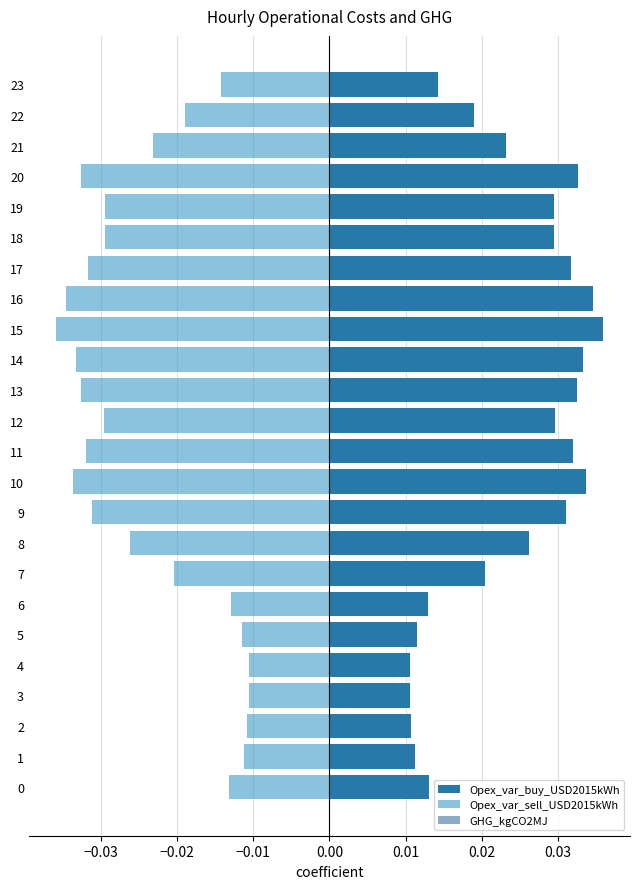

The GHG_kgCO2MJ series shows 1.1 at −0.03. True or false?

False